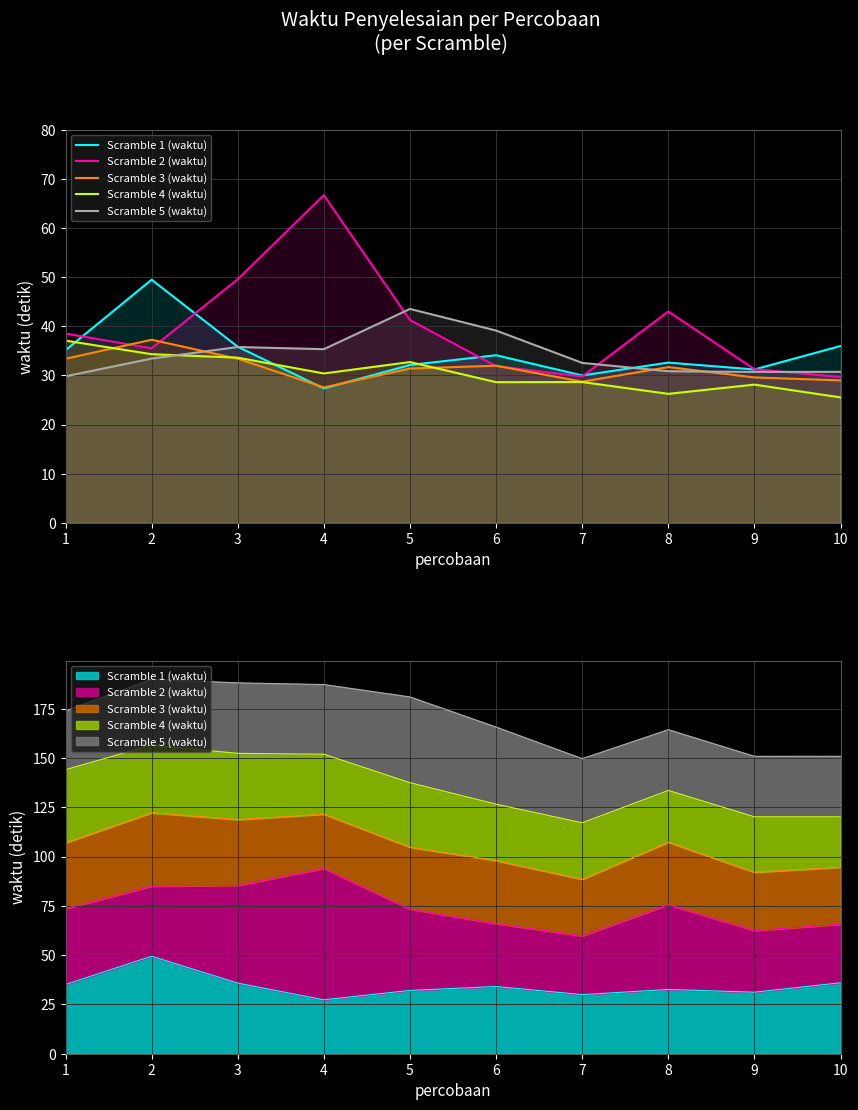

How many interior local valleys does the Scramble 2 (waktu) series have?

2